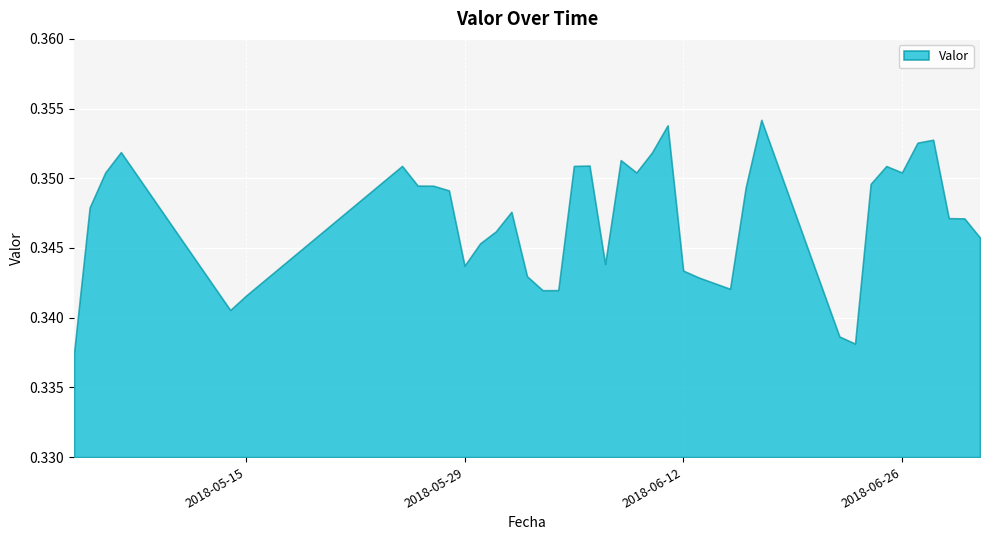

How many points are higher than both their immediate neighbors (excluding endpoints)?

9